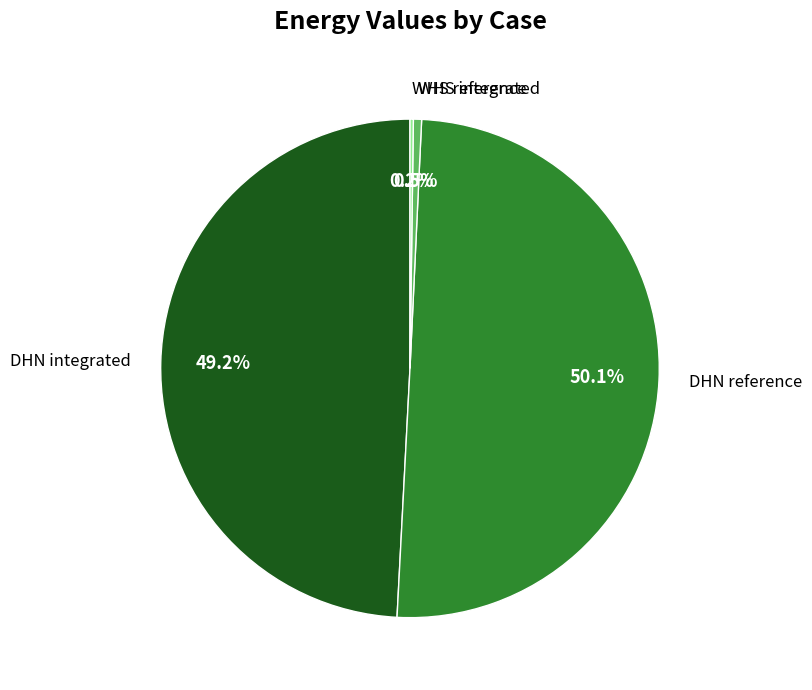

What portion of the pie excludes DHN reference?

49.9%